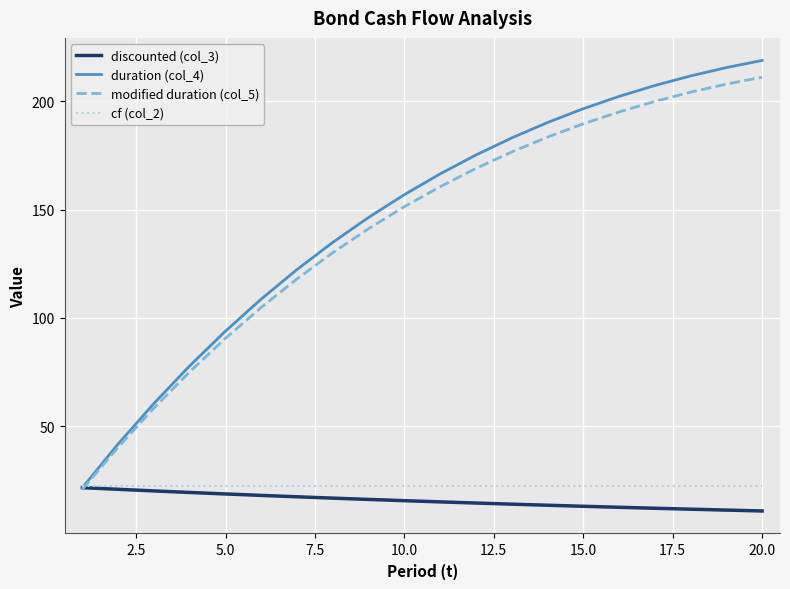

What is the greatest value displayed?

218.9